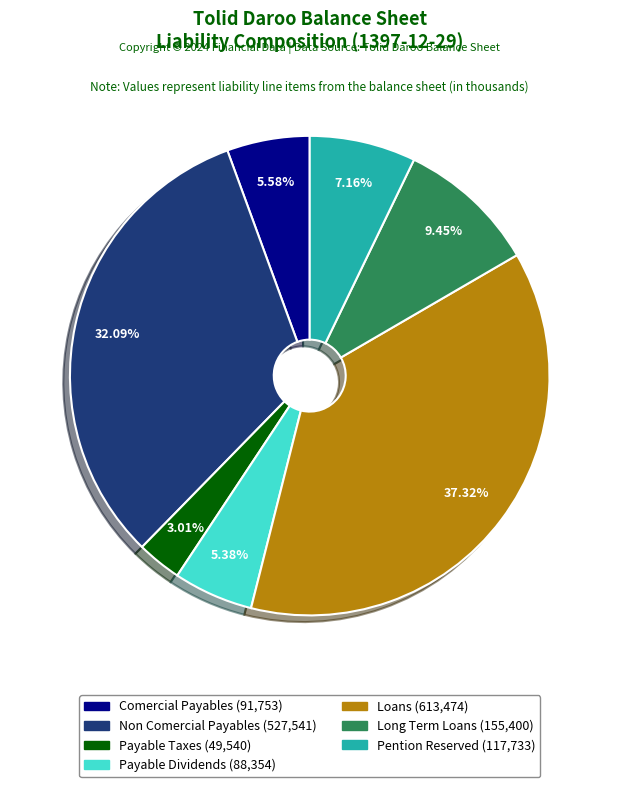

Is there any slice that represents more than half of the pie?

No